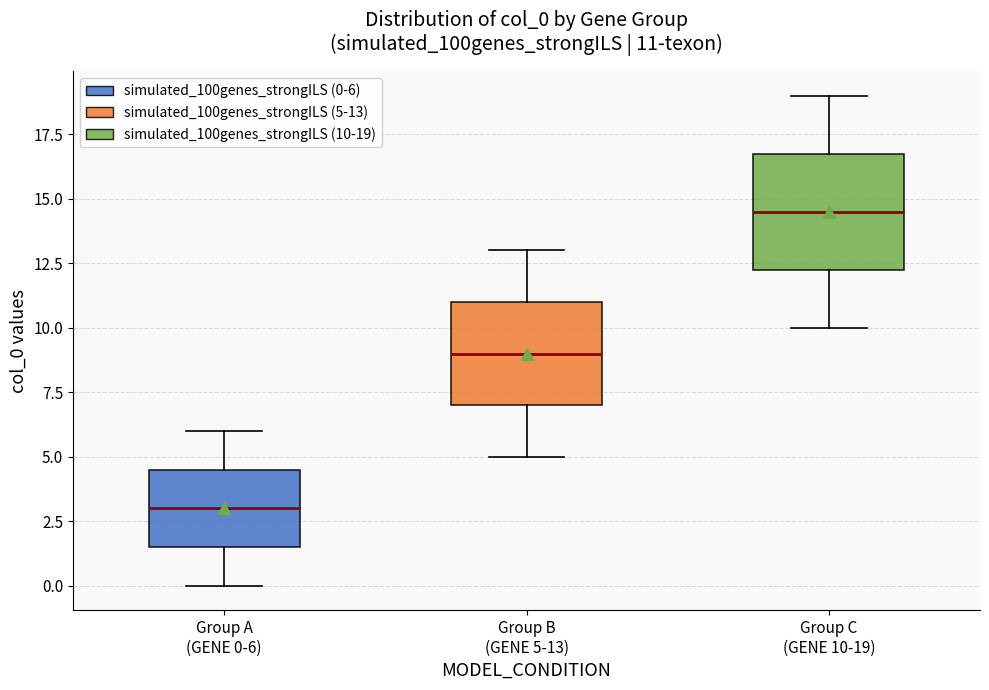

Which box has the lowest median line?

Group A (GENE 0-6)